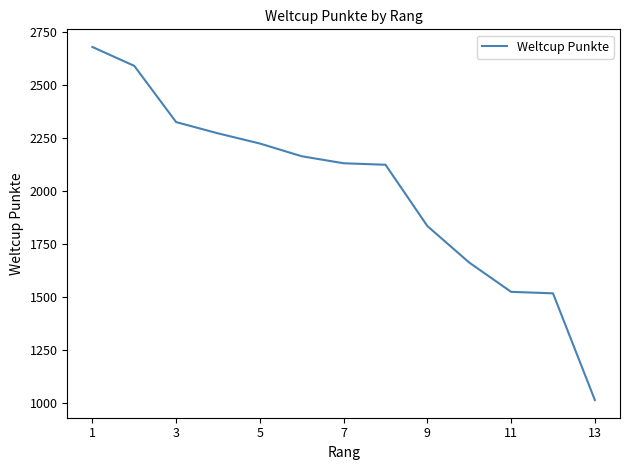

What is the greatest value displayed?

2678